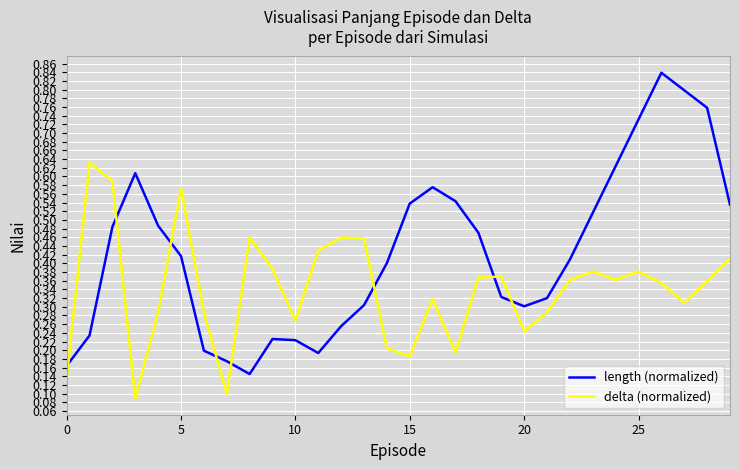

True or false: delta (normalized) and length (normalized) cross at least once.

True